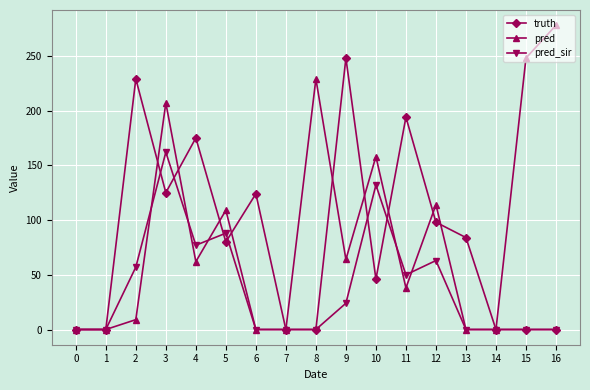

Between 8 and 9, which series saw the biggest shift?

truth